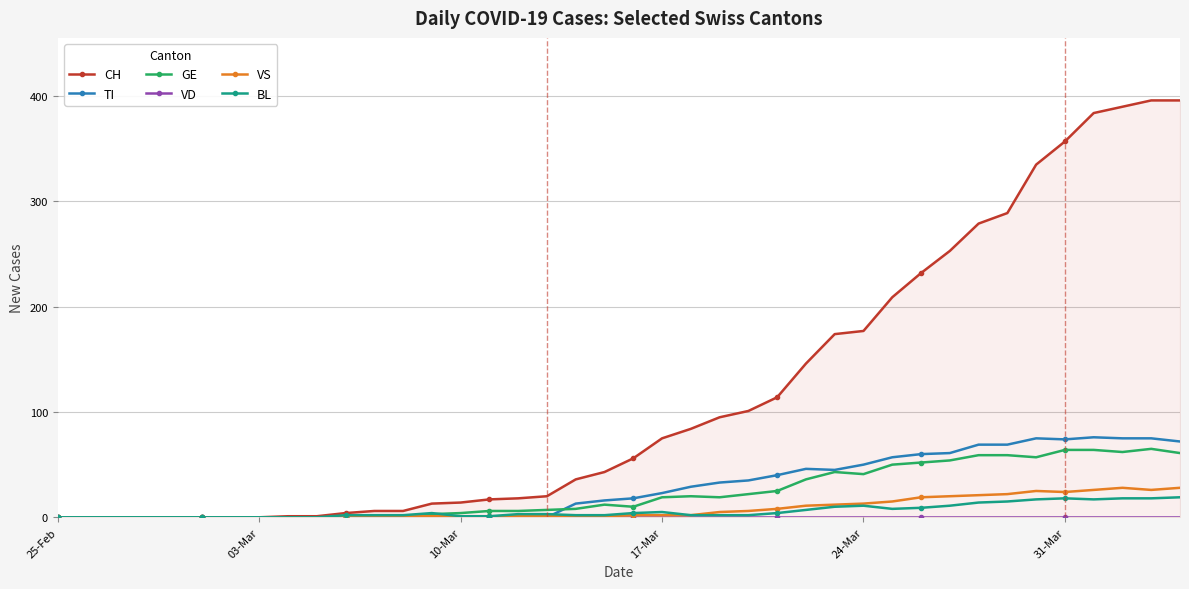

True or false: CH and VD cross at least once.

False